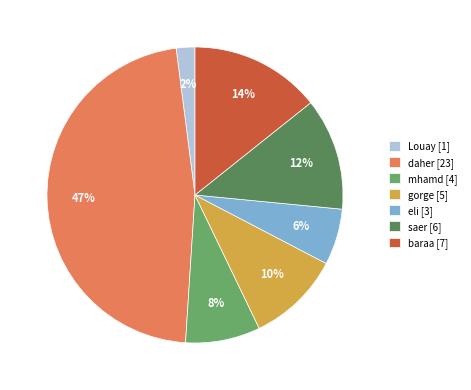

Combined, do mhamd [4] and gorge [5] account for over 50%?

No